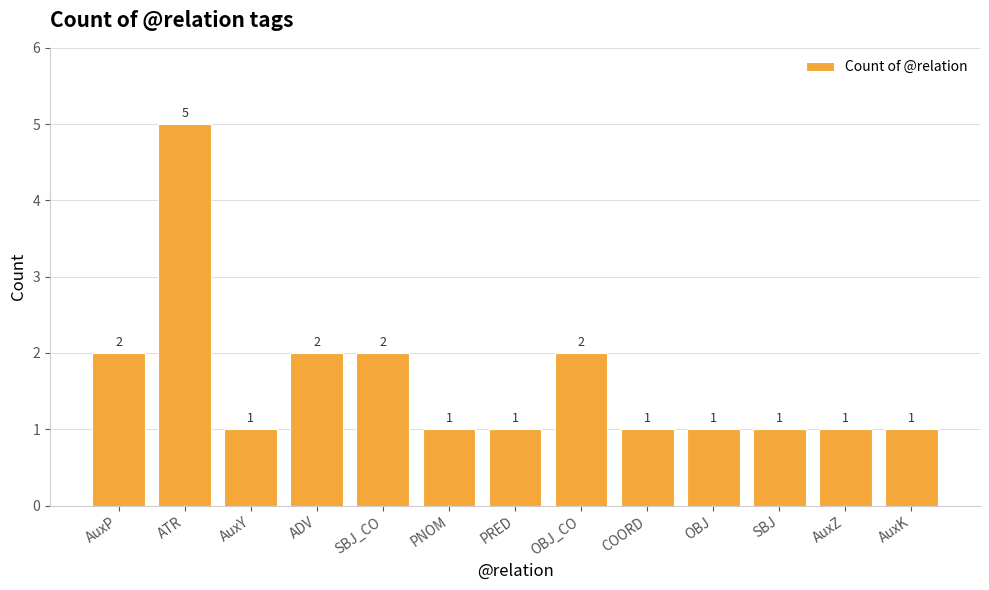

Are the bars grouped side by side (vs. stacked)?

No